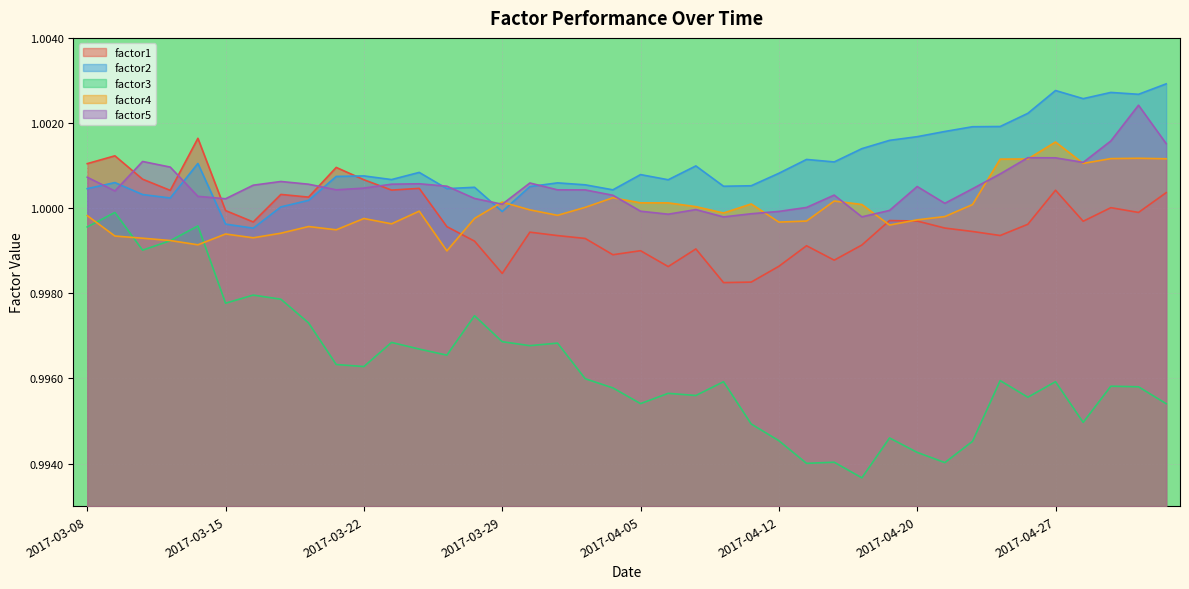

At which label does factor2 first exceed 1?

2017-03-08